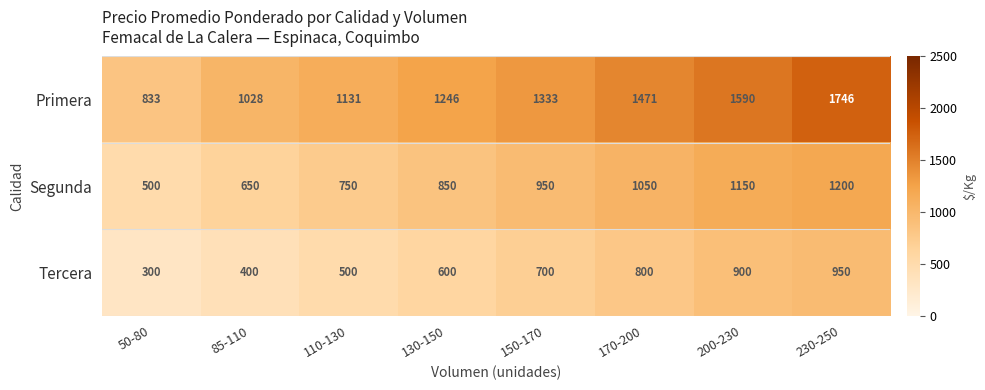

Reading right to left, list all the values displayed in this chart.

Primera: 1746	1590	1471	1333	1246	1131	1028	833
Segunda: 1200	1150	1050	950	850	750	650	500
Tercera: 950	900	800	700	600	500	400	300